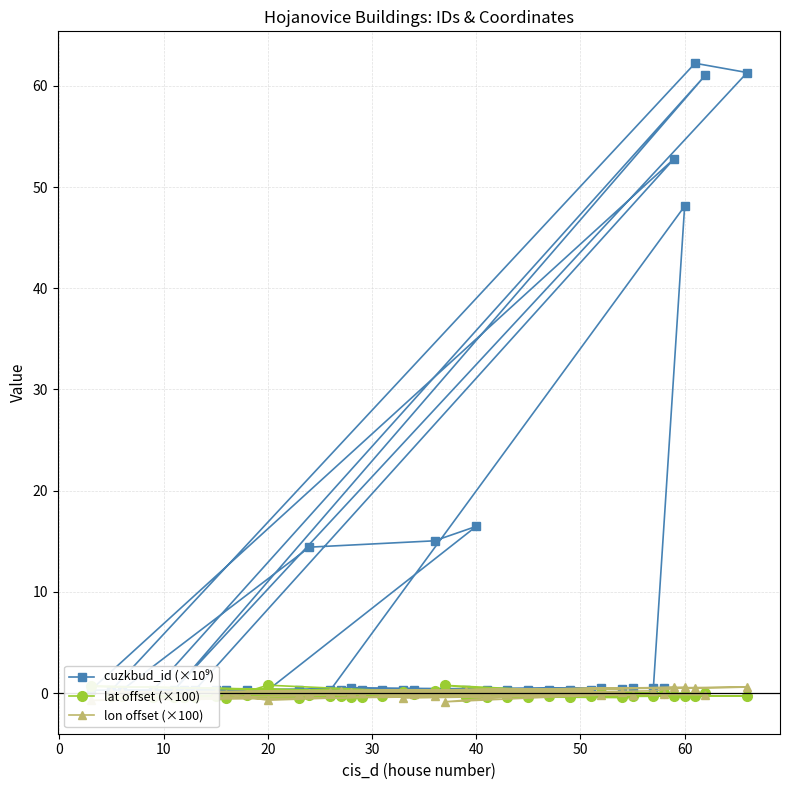

True or false: lon offset (×100) and cuzkbud_id (×10⁹) cross at least once.

False